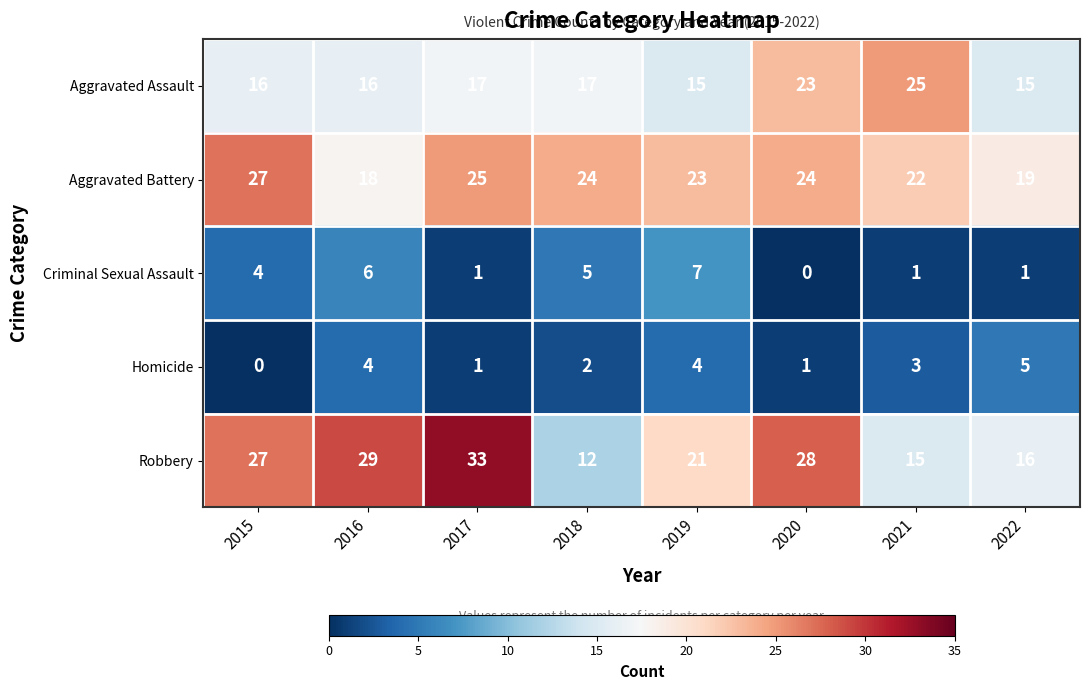

What is the greatest value displayed?

33